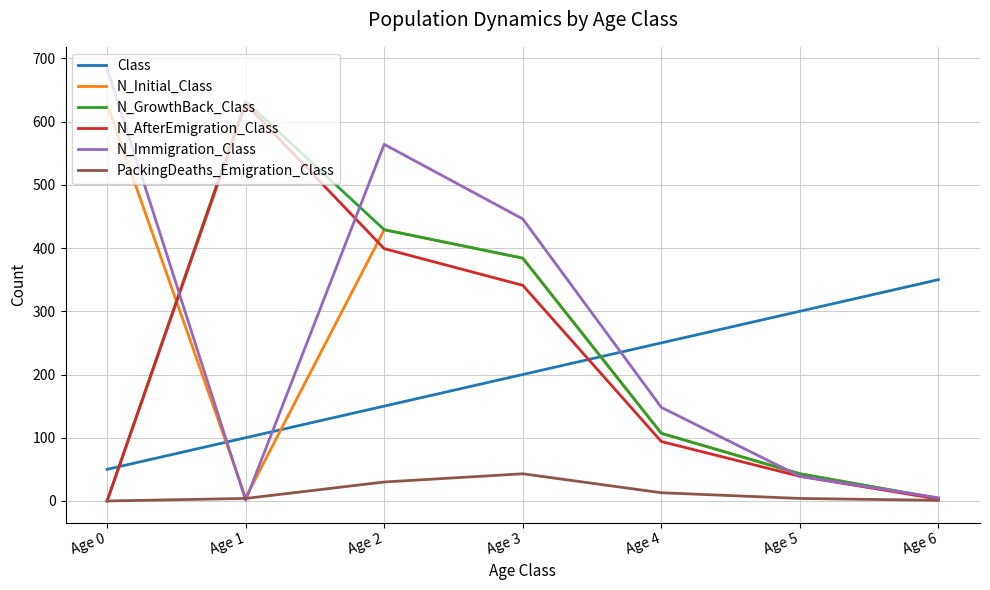

At which label does N_GrowthBack_Class reach its peak?

Age 1